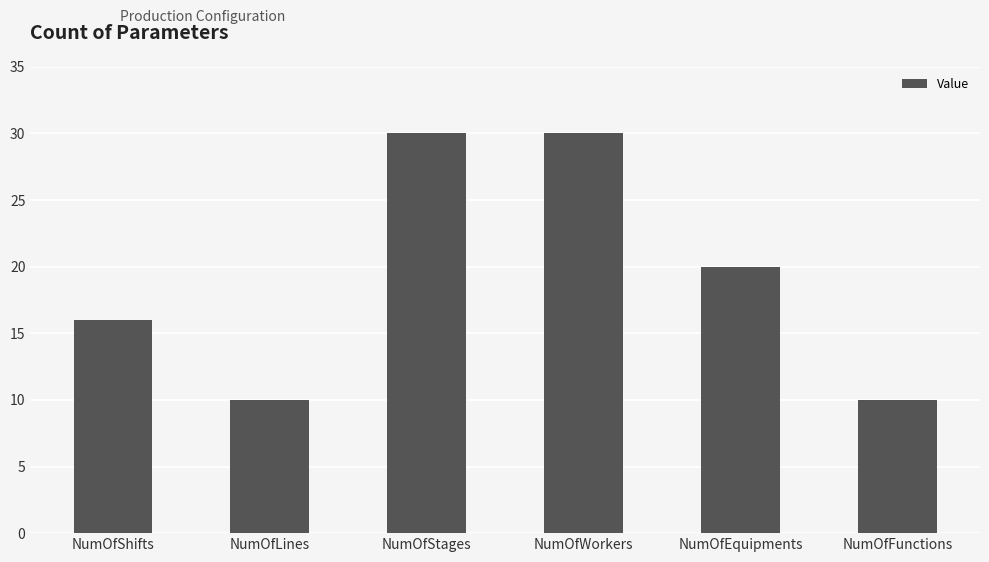

What position from the right is NumOfFunctions?

1